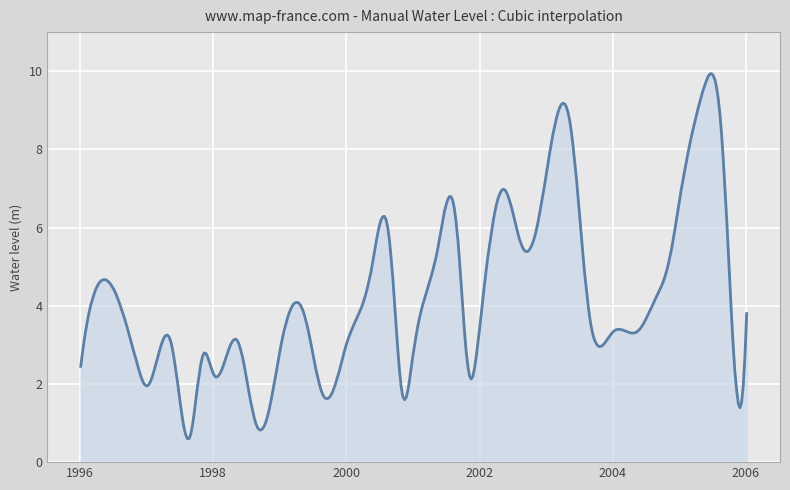

What is the greatest value displayed?

9.9